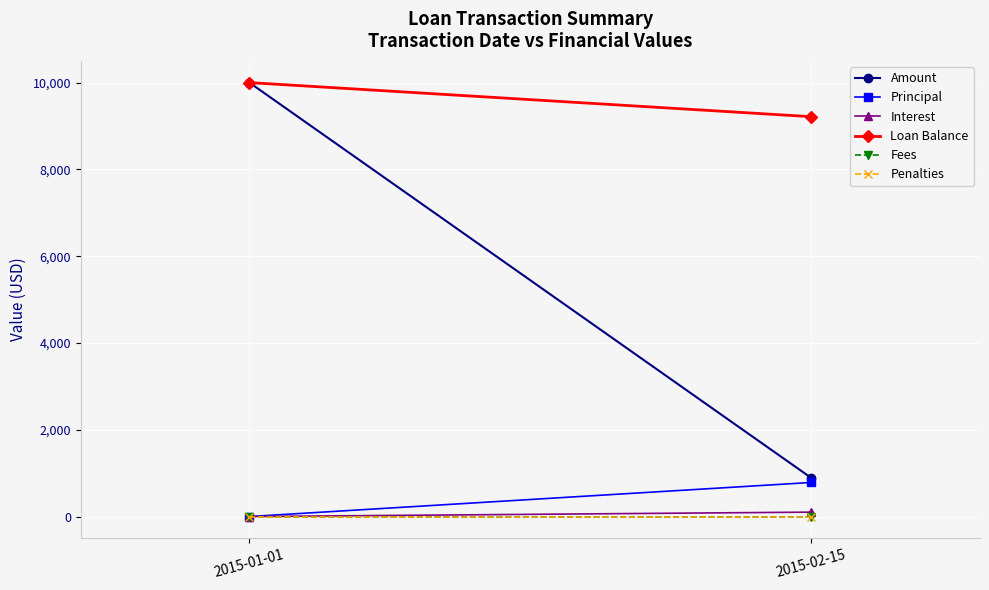

How many values in Principal are above zero?

1